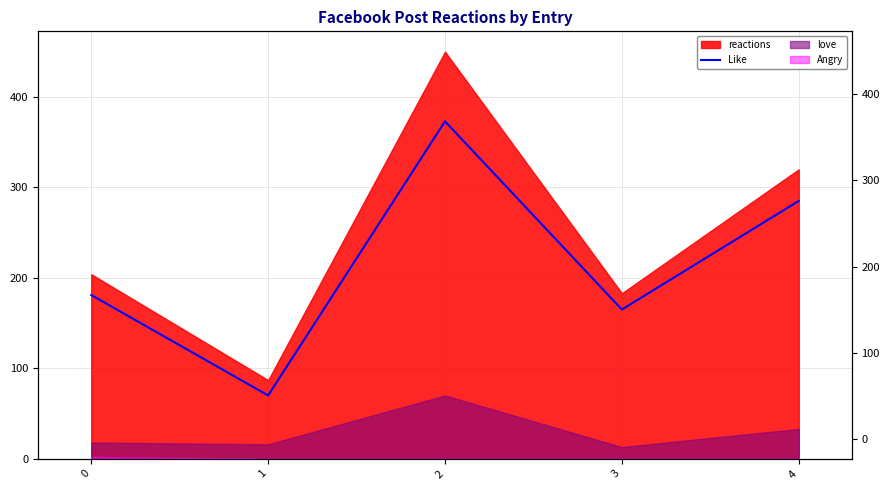

Where is the first local minimum?

1